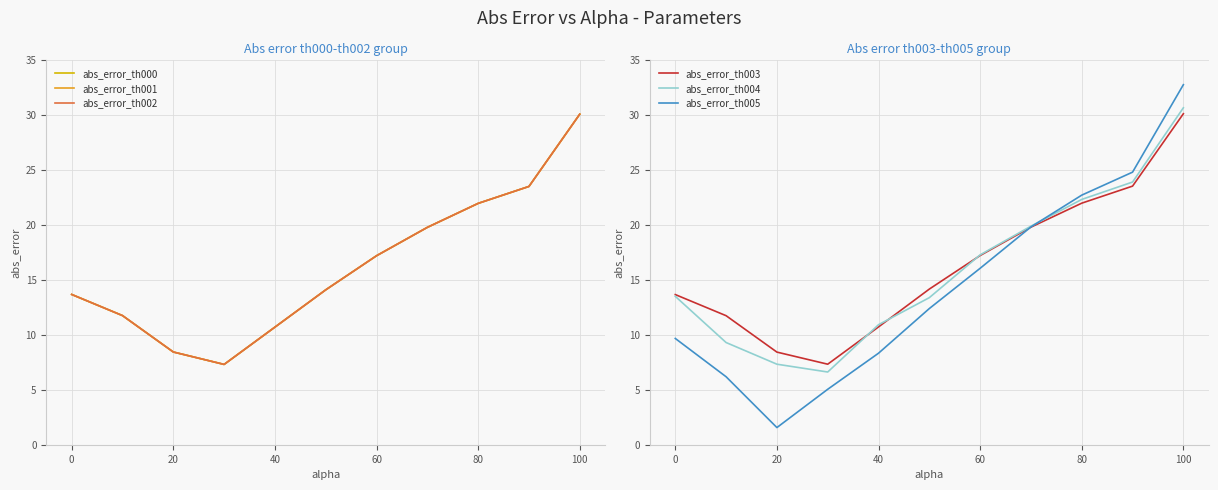

At which label is abs_error_th004 closest to 18?

60